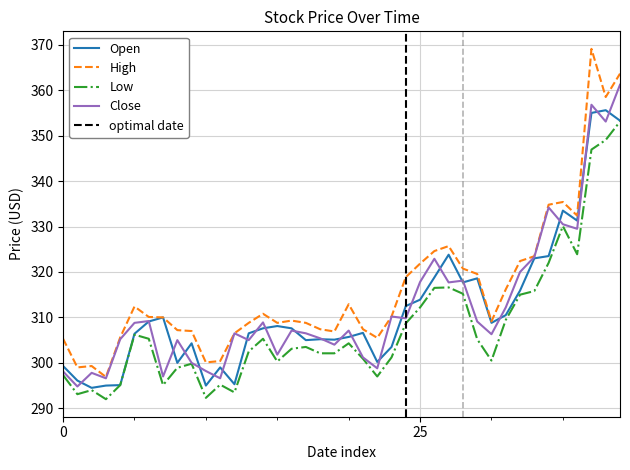

How many times do Open and Close cross each other?

25